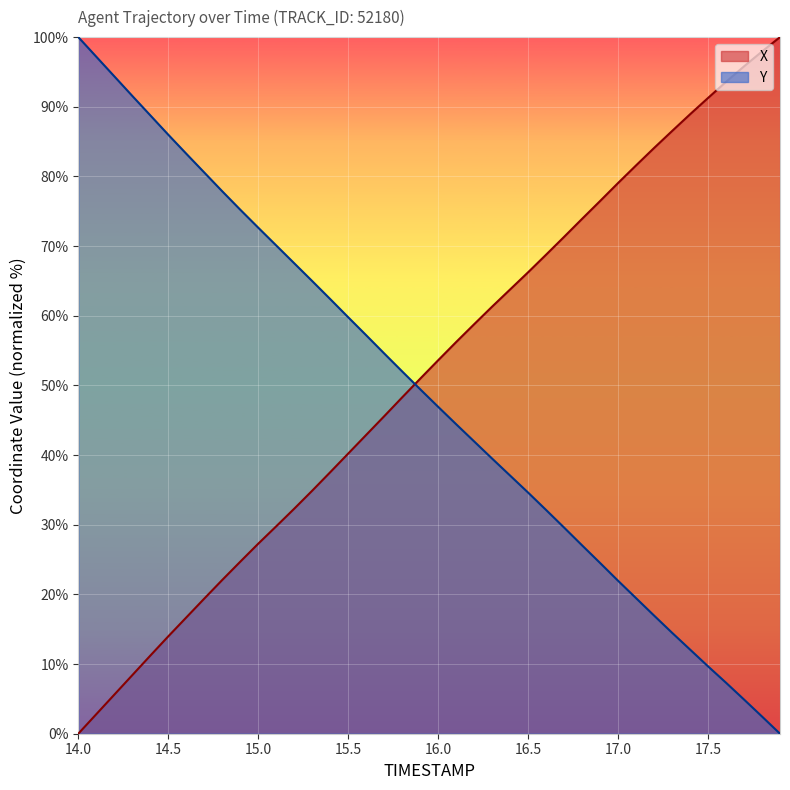

True or false: X has a value of 100.0 at 17.9.

True